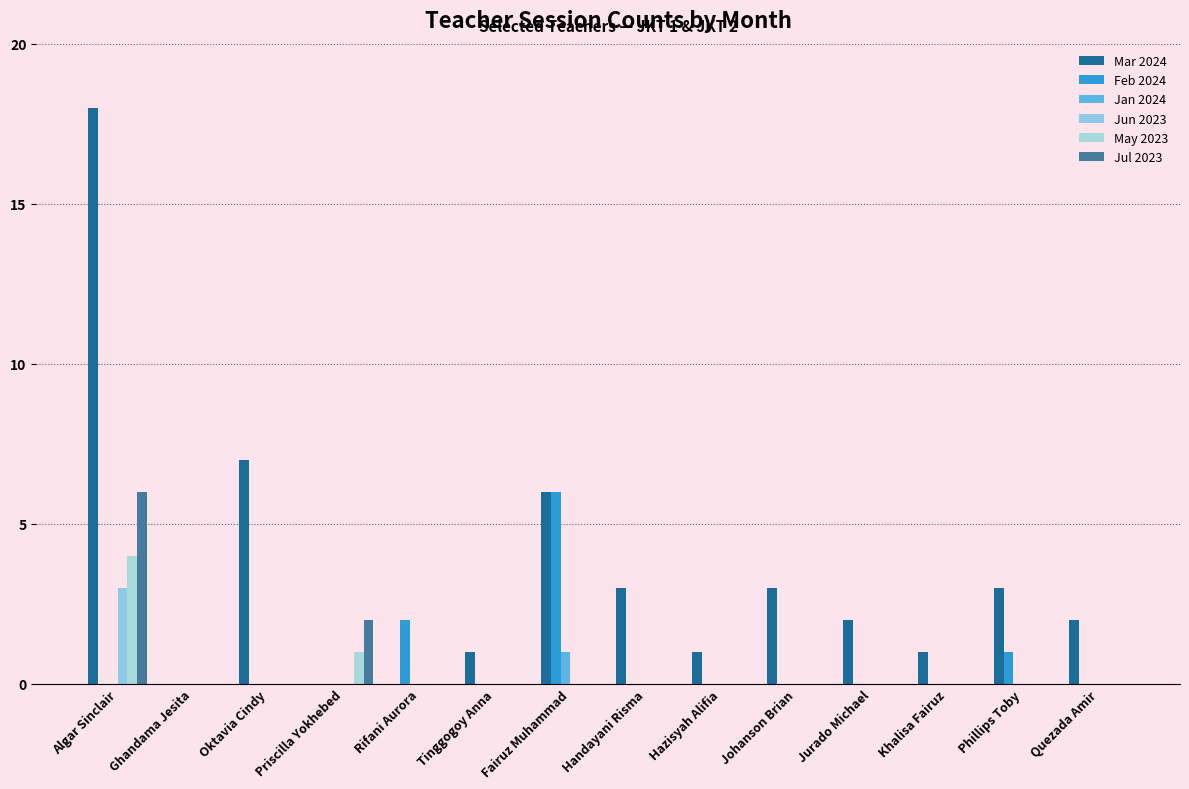

At which label does Feb 2024 reach its peak?

Fairuz Muhammad